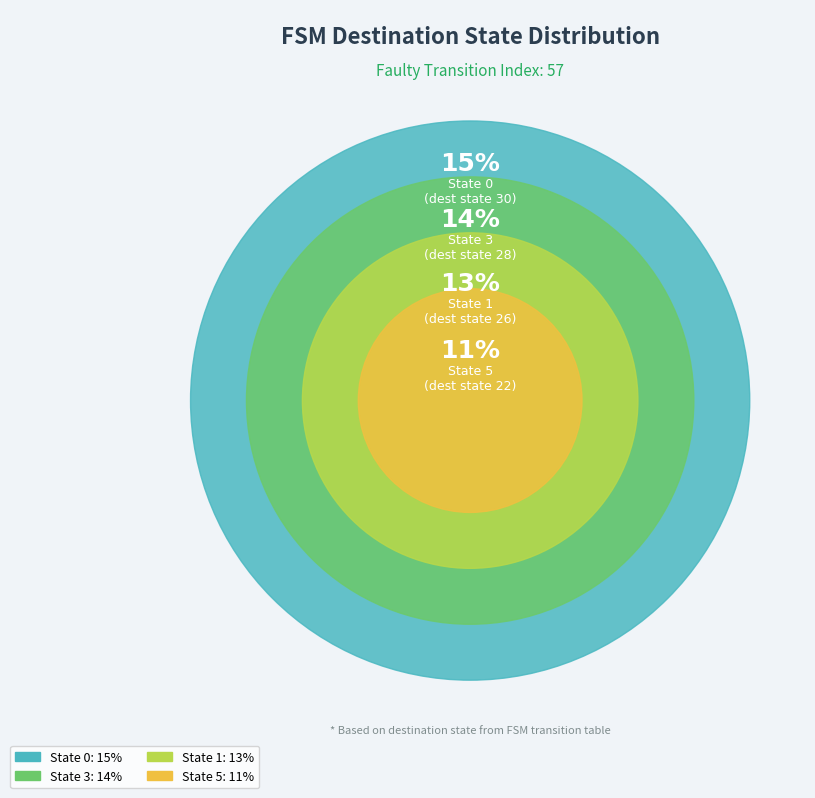

To the nearest percent, what percentage of the pie is State 1?

13%